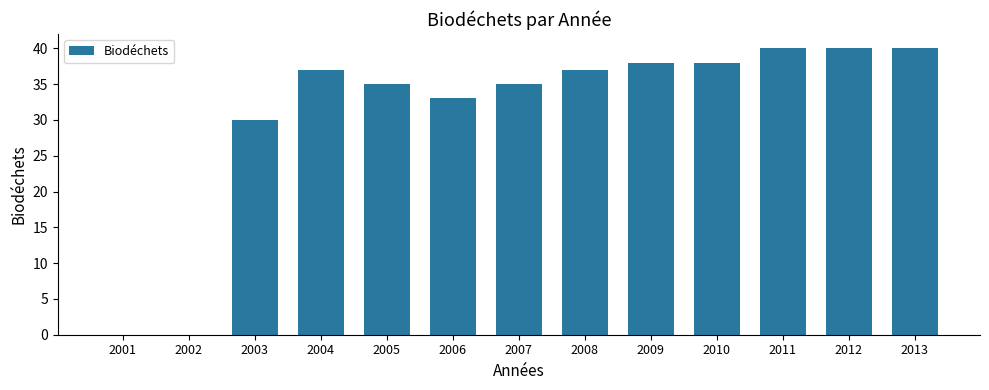

Reading left to right, extract all data points from this chart.

0	0	30	37	35	33	35	37	38	38	40	40	40